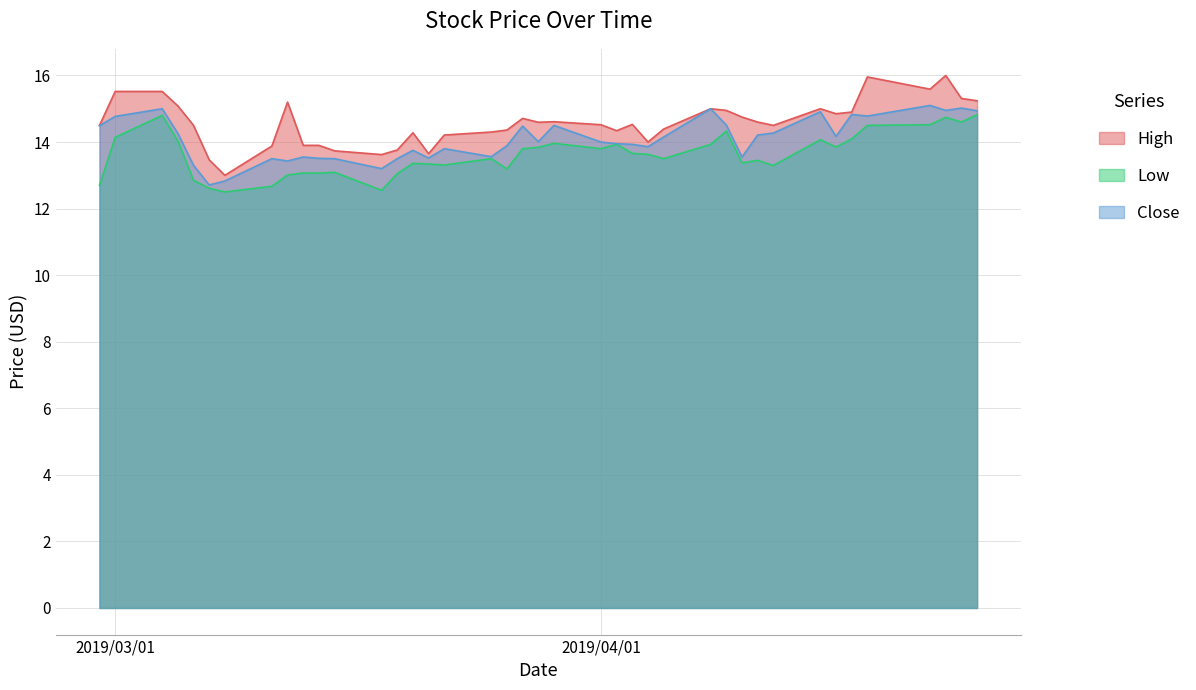

What is the highest value of the High series?

16.0